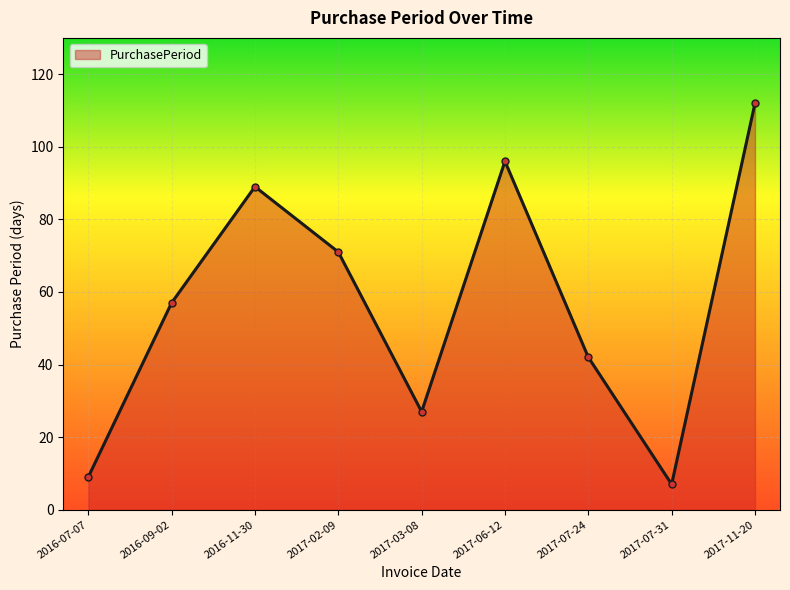

What is the approximate value at 2016-11-30, to the nearest 50?

100